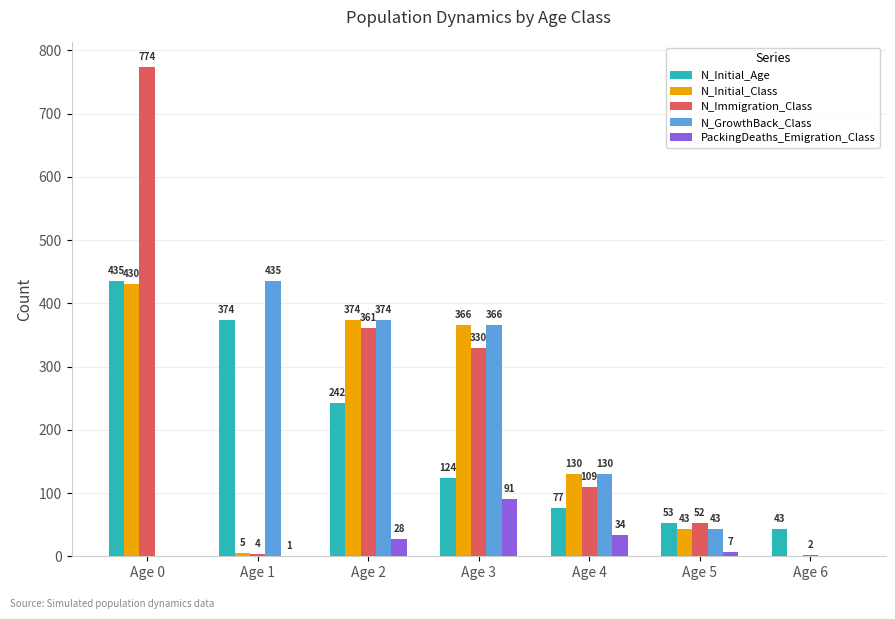

Which series has the largest range (max minus min)?

N_Immigration_Class